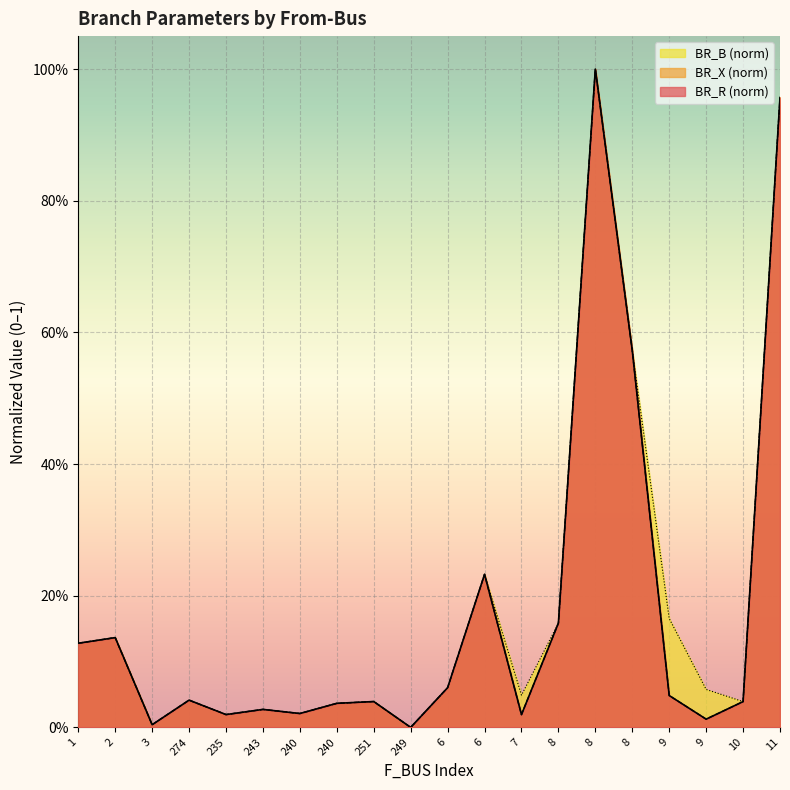

How many values in the BR_X series exceed 0?

19